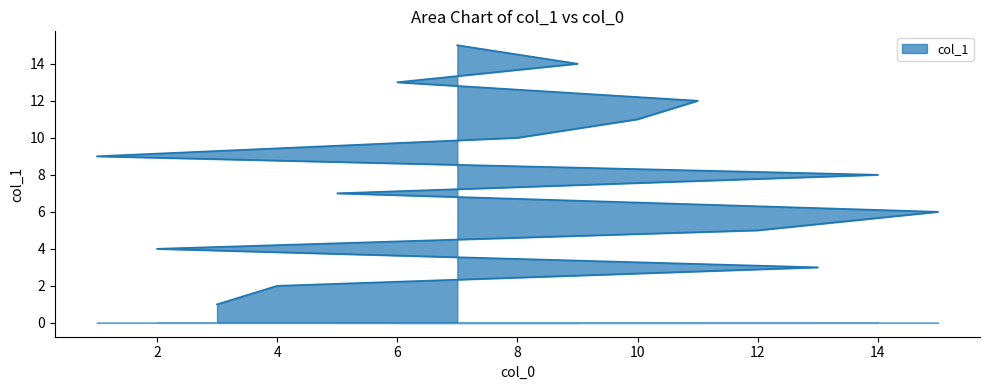

Reading left to right, list all the values displayed in this chart.

1	2	3	4	5	6	7	8	9	10	11	12	13	14	15